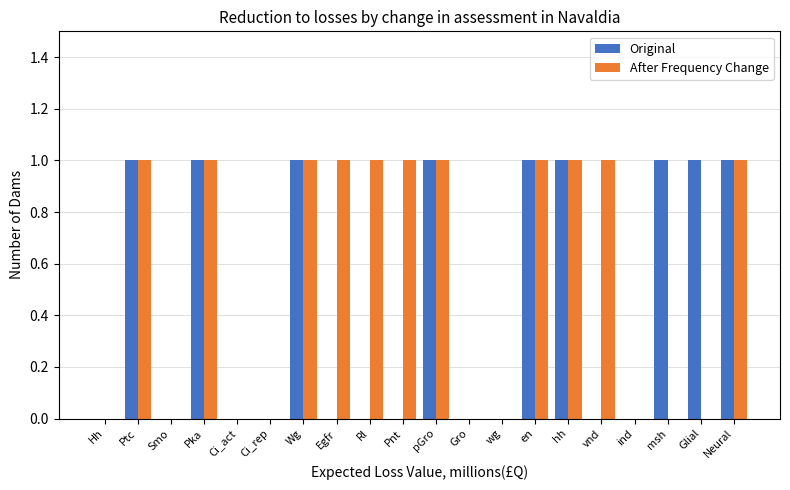

The value of Original at Smo is -1. True or false?

False